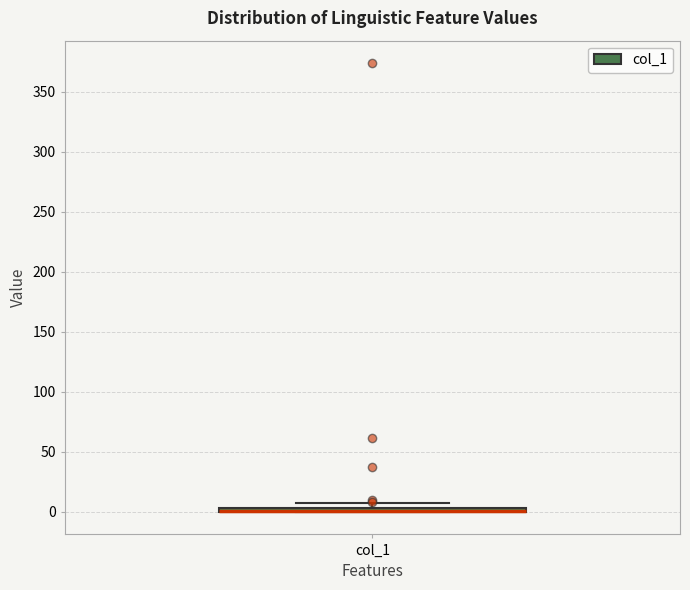

Where is the lower edge of the box for col_1 on the y-axis? The values are not printed on the chart, so give them approximately, as read against the axis.

0